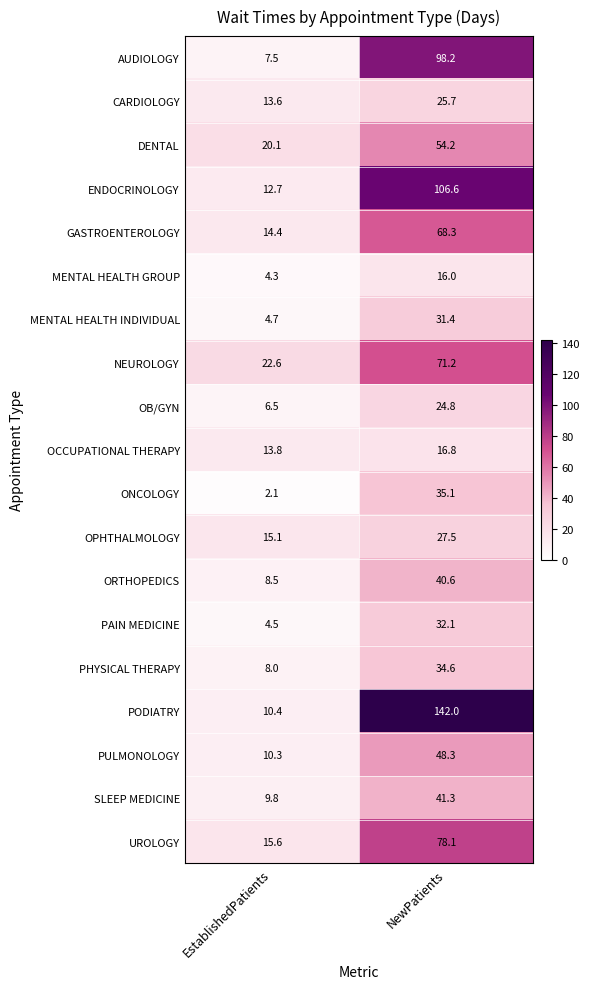

At which label is OPHTHALMOLOGY closest to 21?

EstablishedPatients